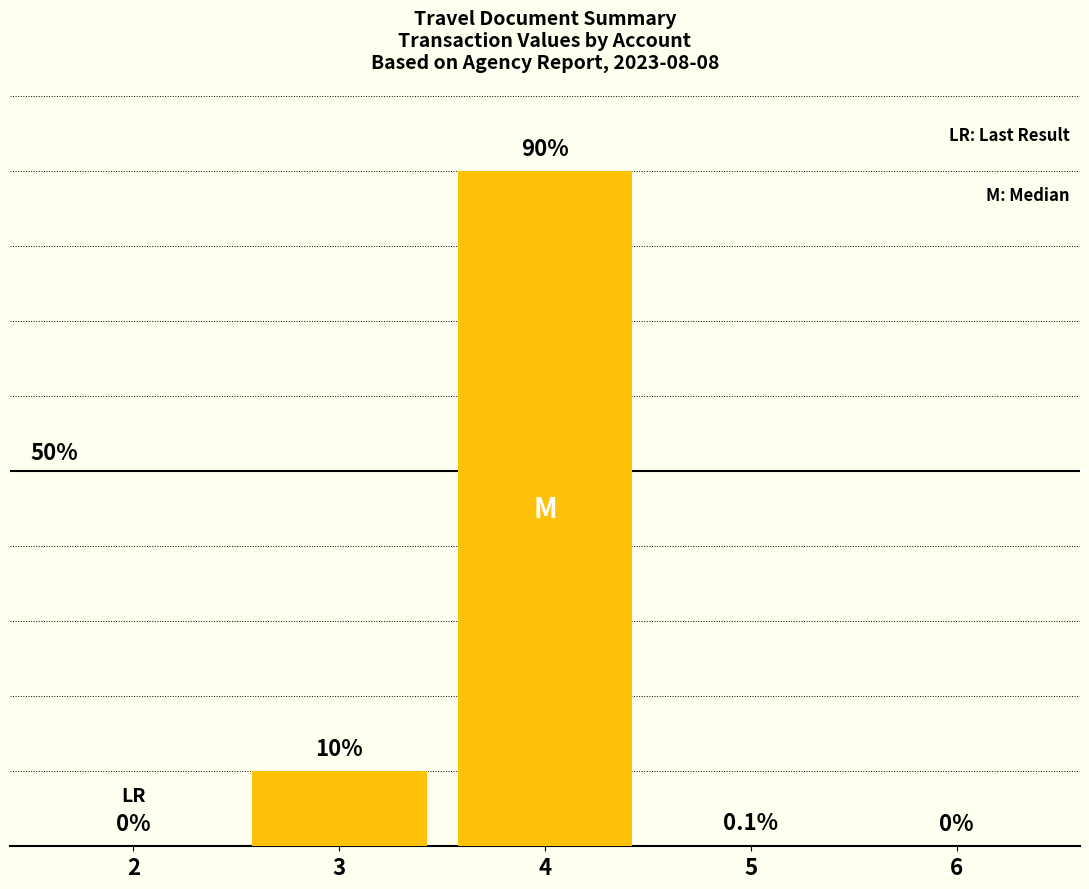

True or false: the data shows 10.0 at 3.

True